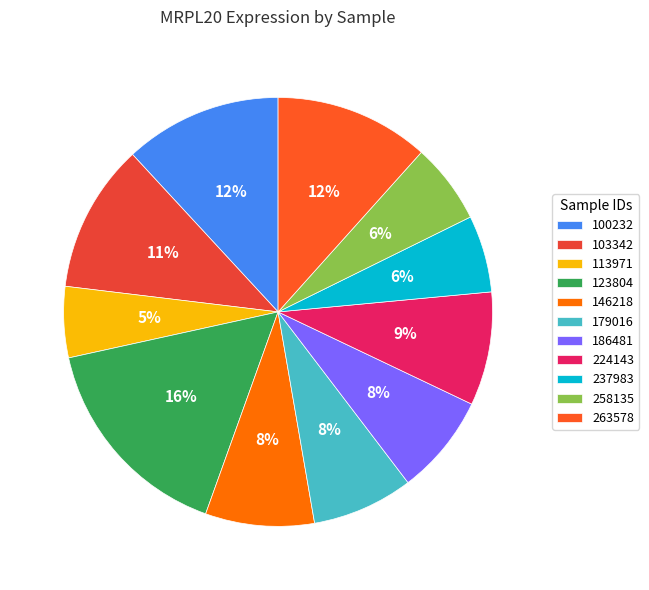

Does any single category account for the majority?

No